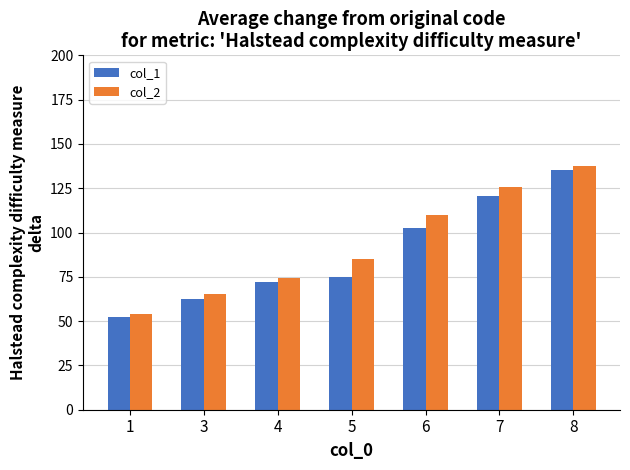

At which label does col_2 reach its minimum?

1